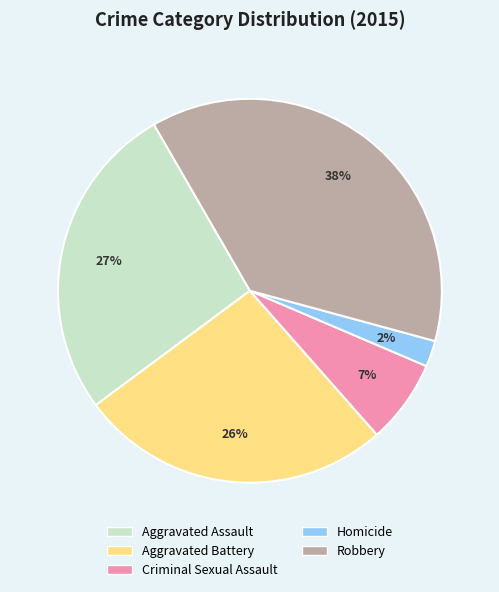

Which category has the smallest portion of the pie?

Homicide